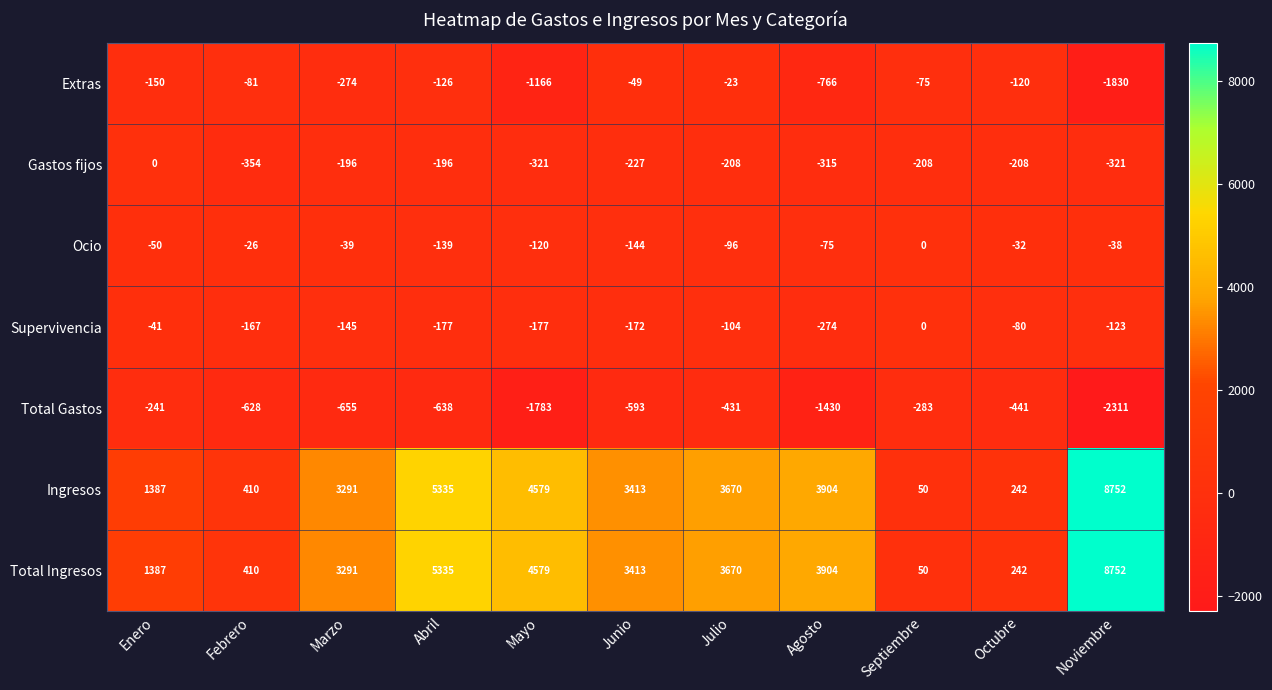

What is the sum of the Gastos fijos values at Junio and Abril?

-423